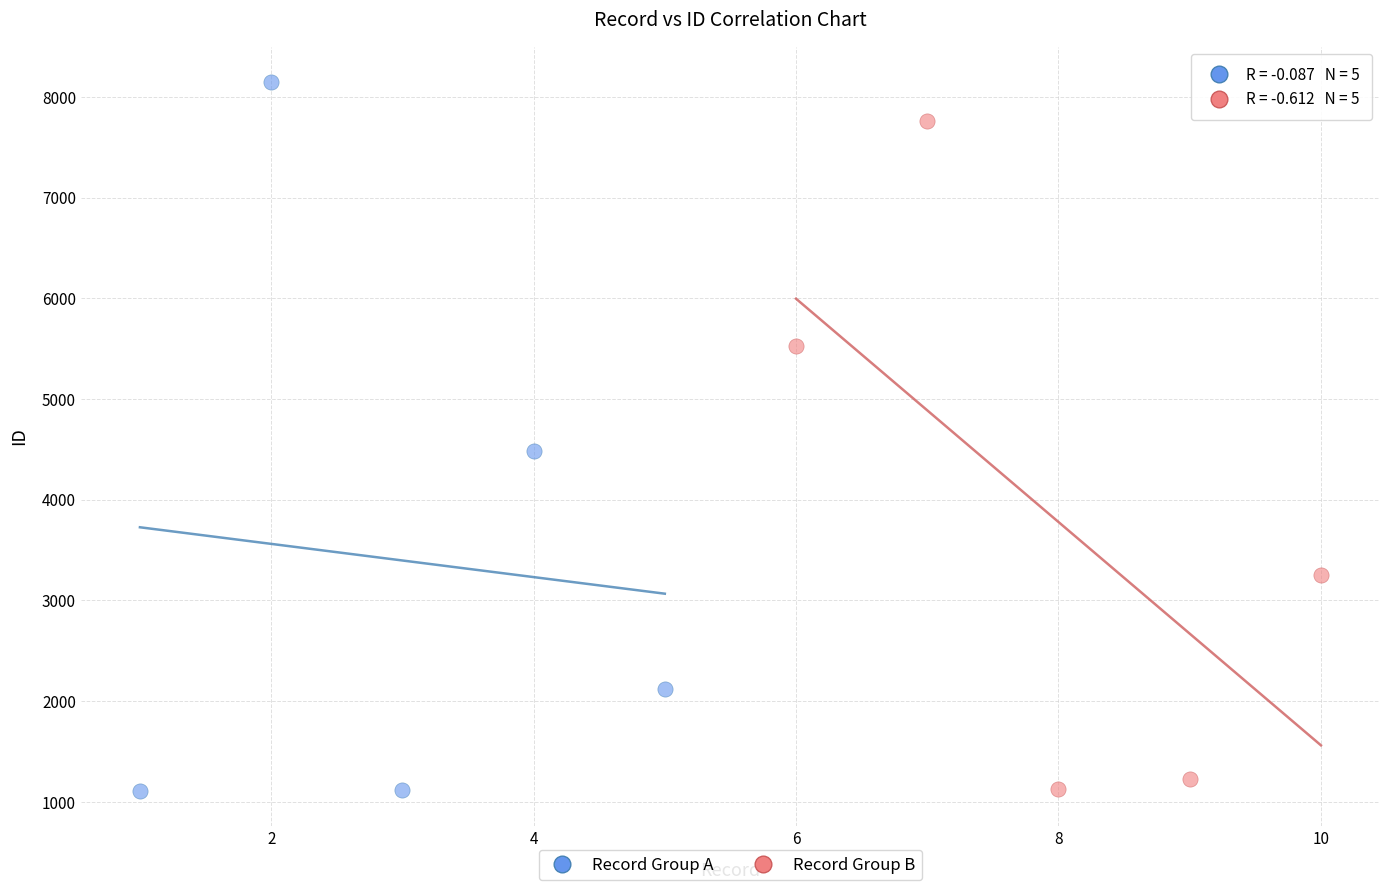

Which series has the widest spread of Y values?

Record Group A